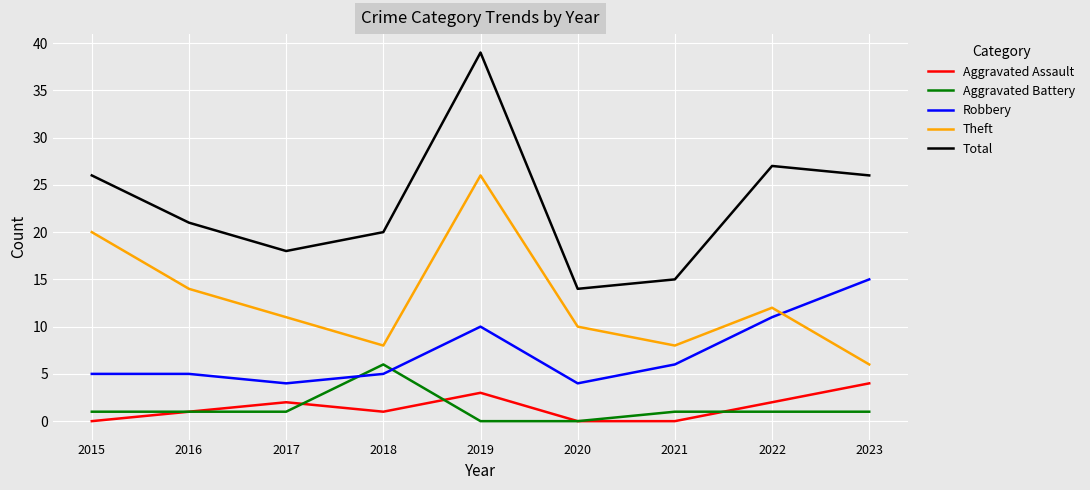

Reading left to right, what are all the values shown in this chart?

Aggravated Assault: 2015=0	2016=1	2017=2	2018=1	2019=3	2020=0	2021=0	2022=2	2023=4
Aggravated Battery: 2015=1	2016=1	2017=1	2018=6	2019=0	2020=0	2021=1	2022=1	2023=1
Robbery: 2015=5	2016=5	2017=4	2018=5	2019=10	2020=4	2021=6	2022=11	2023=15
Theft: 2015=20	2016=14	2017=11	2018=8	2019=26	2020=10	2021=8	2022=12	2023=6
Total: 2015=26	2016=21	2017=18	2018=20	2019=39	2020=14	2021=15	2022=27	2023=26